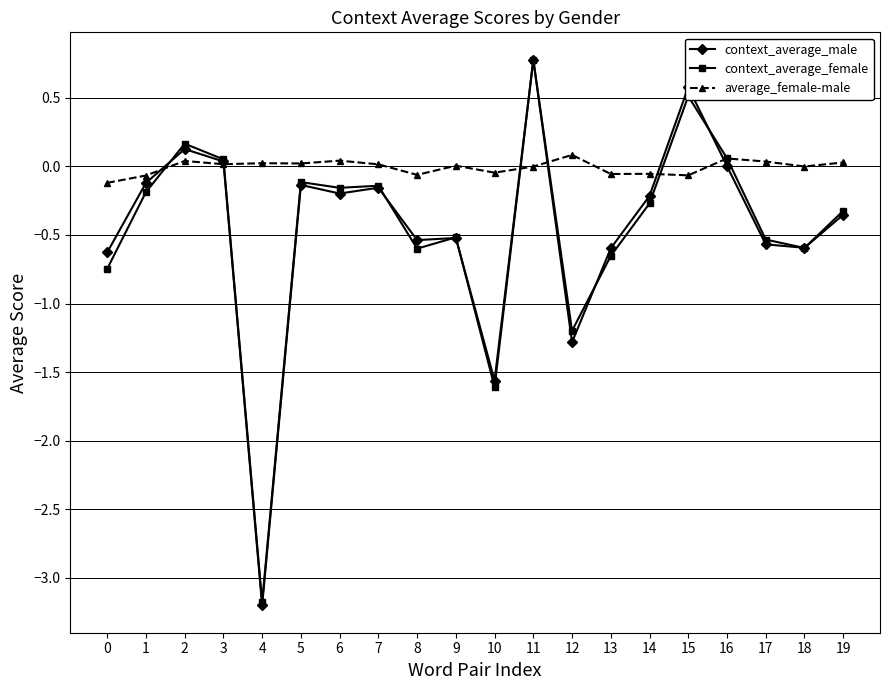

What is the maximum value shown in the chart?

0.8